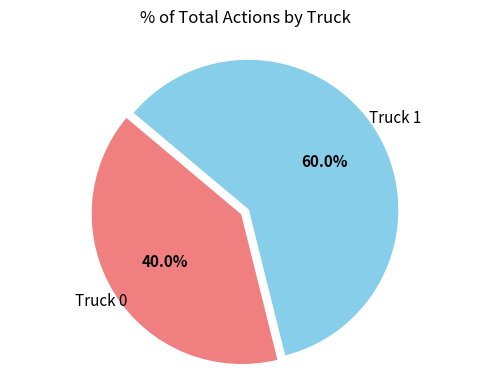

Is there a majority slice in this chart?

Yes